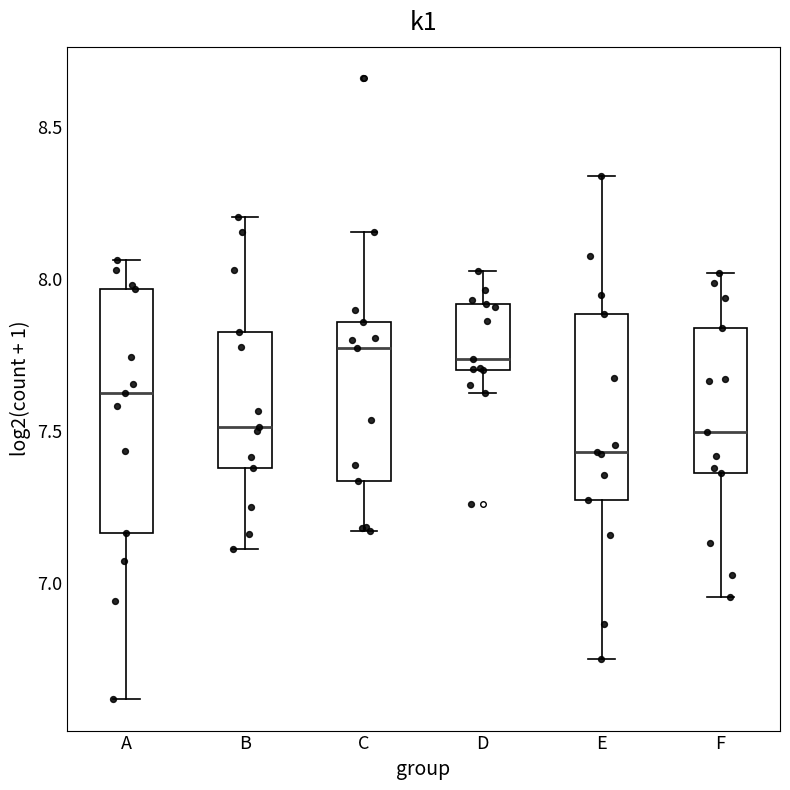

Which box's median line is the lowest?

E